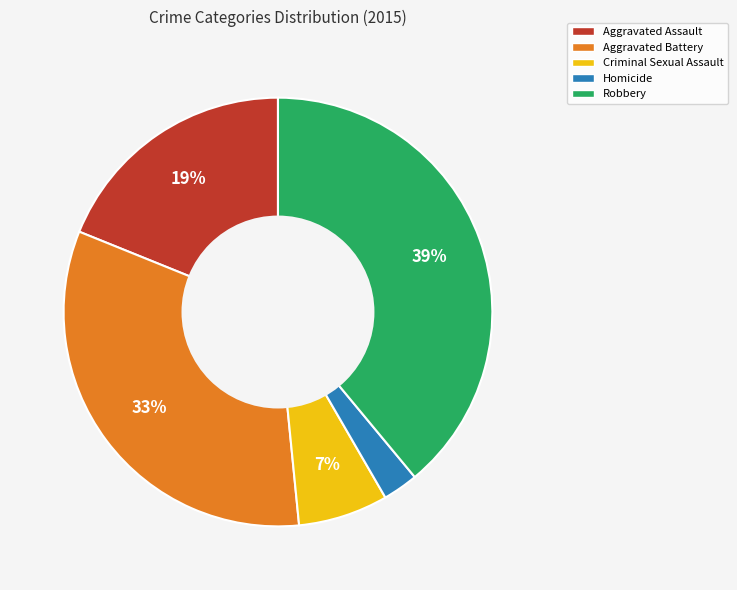

To the nearest percent, what is the difference between the largest and smallest slice percentages?

36%